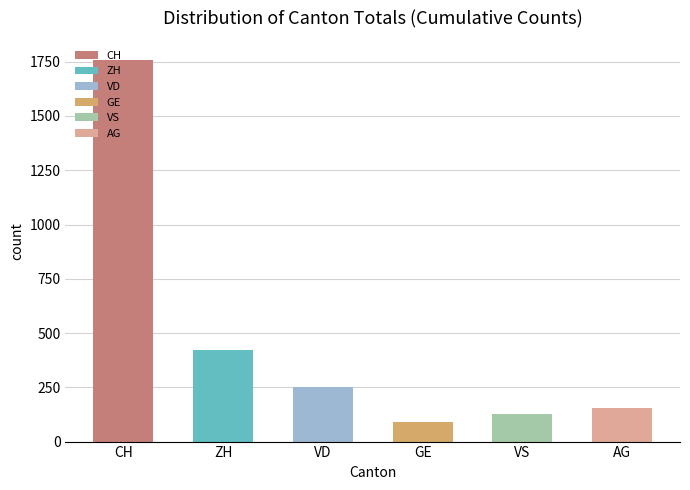

Approximately how many times larger is the value at CH compared to VD?

7.0